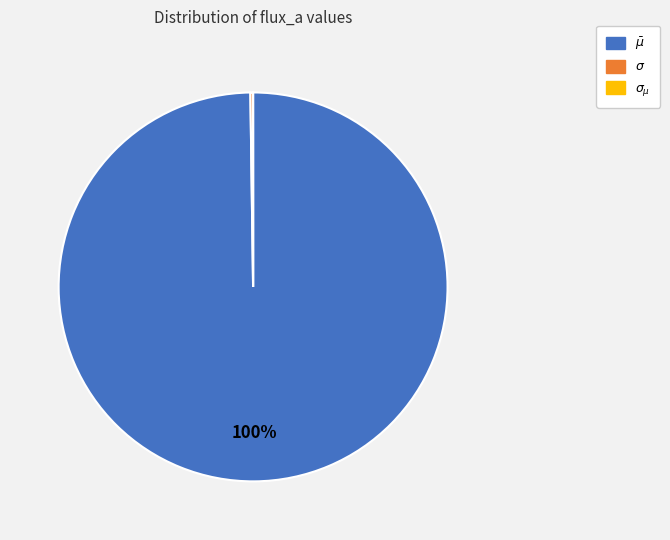

Which slice represents more than half of the pie?

$\bar\mu$